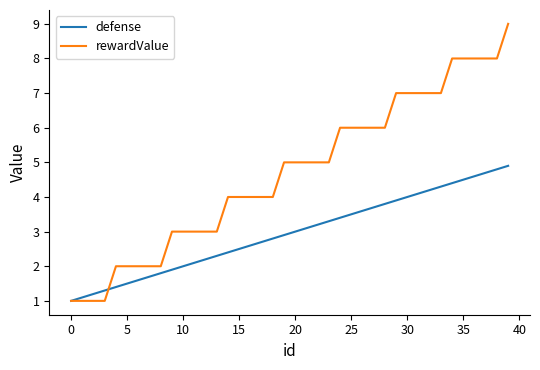

What is the lowest value of the defense series?

1.0